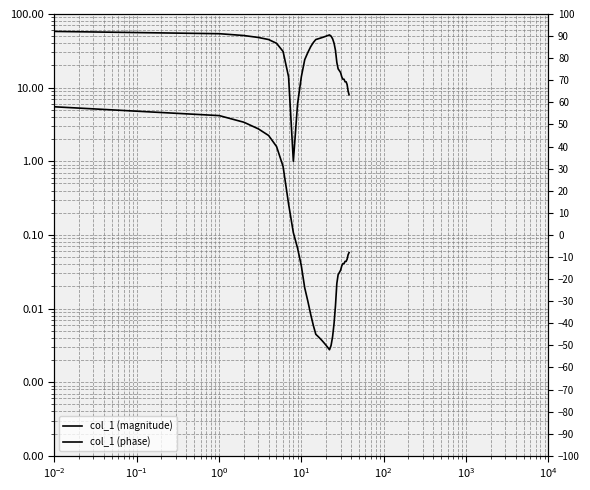

What is the difference between the maximum and minimum values in the col_1 (magnitude) series?

57